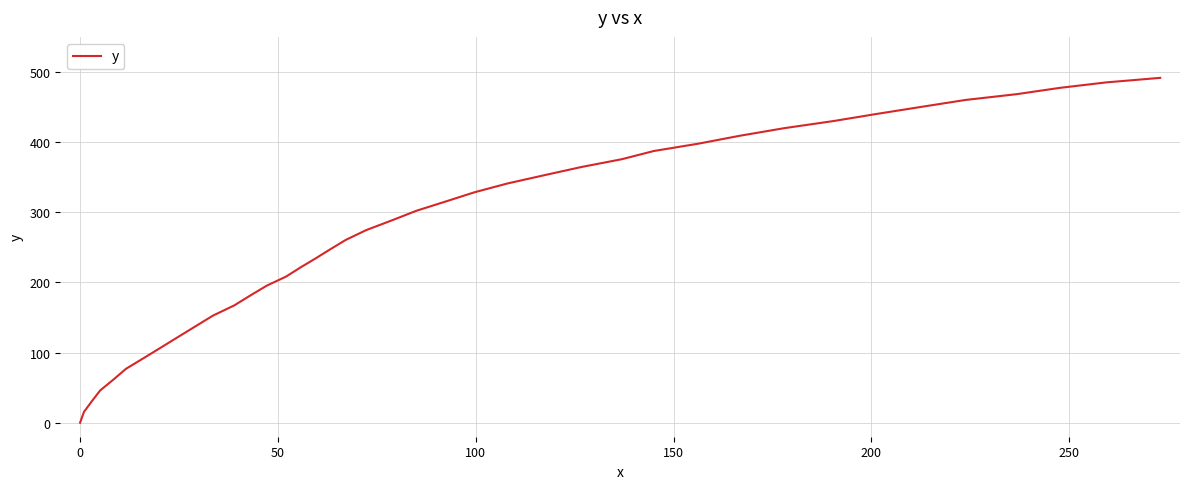

What is the difference between the maximum and minimum values?

491.6